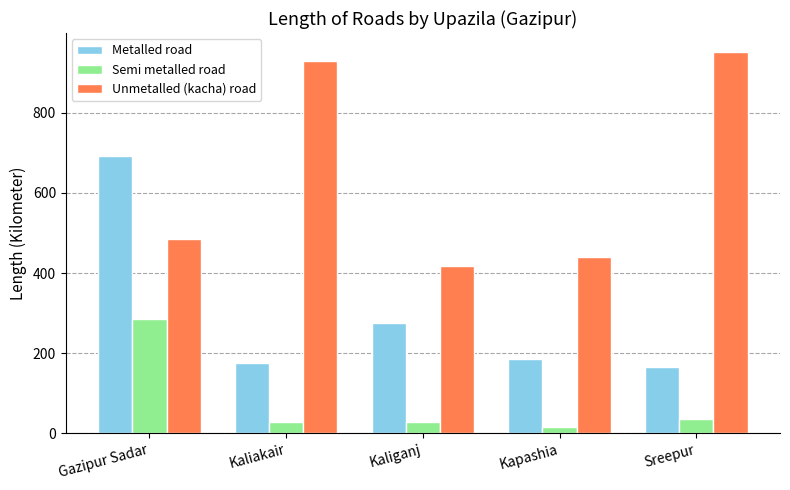

At how many categories does at least one series exceed 774?

2